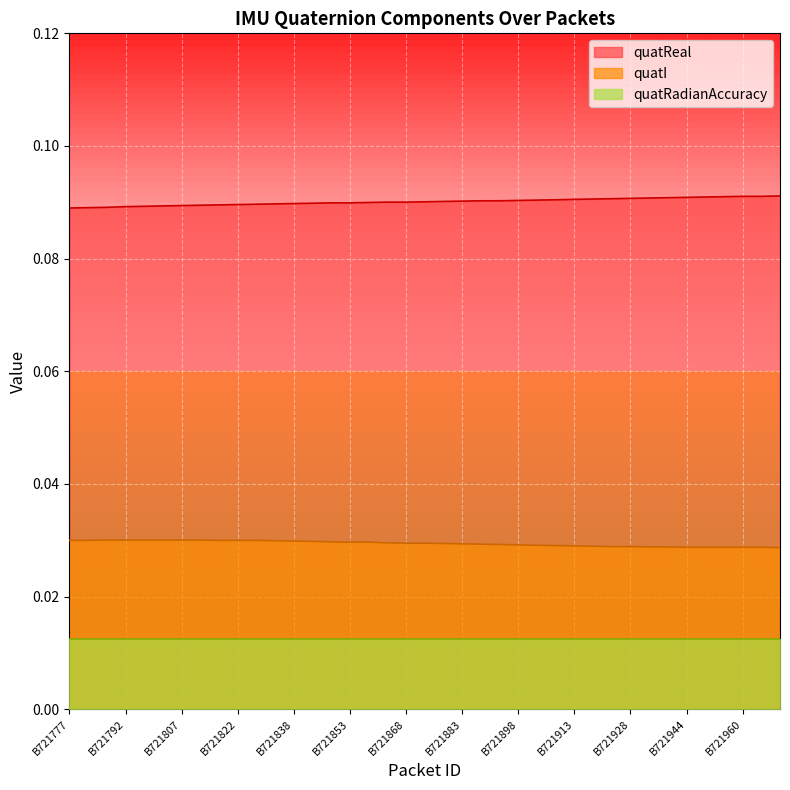

True or false: quatReal and quatI intersect in this chart.

False